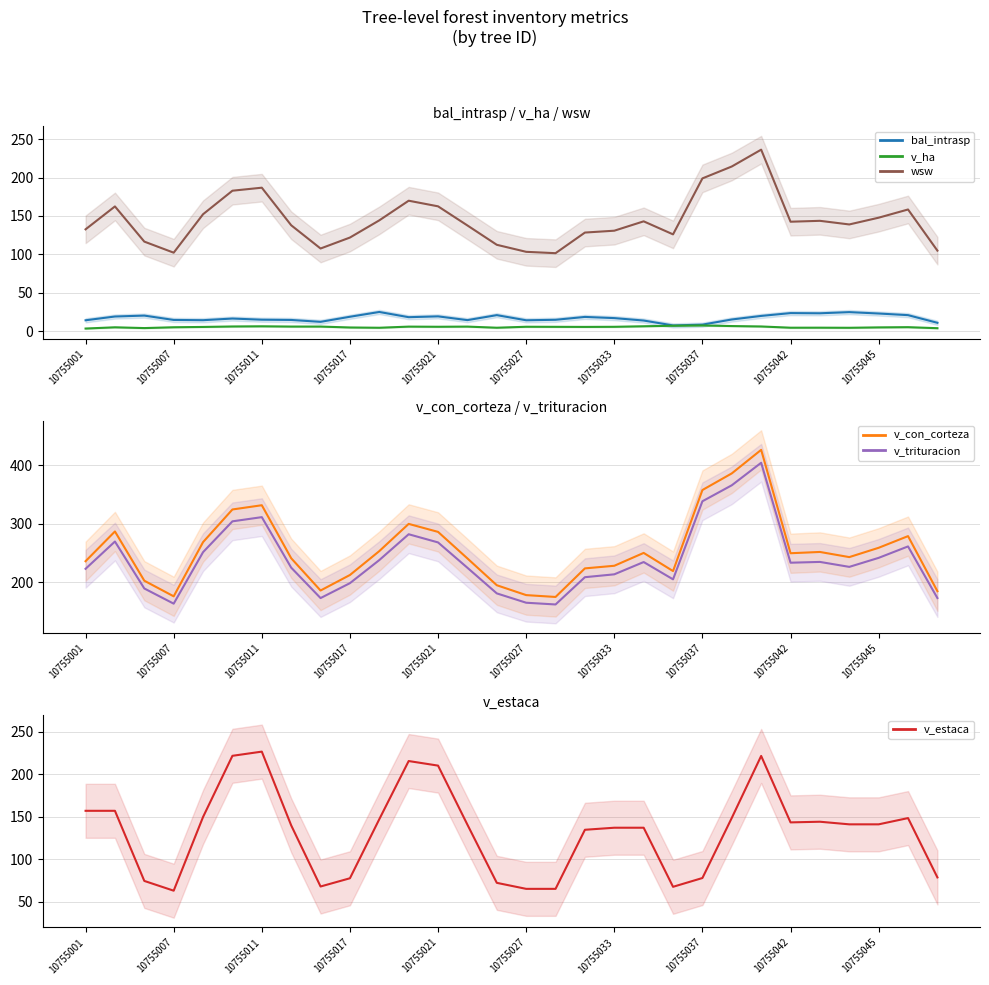

What is the highest value of the bal_intrasp series?

24.9